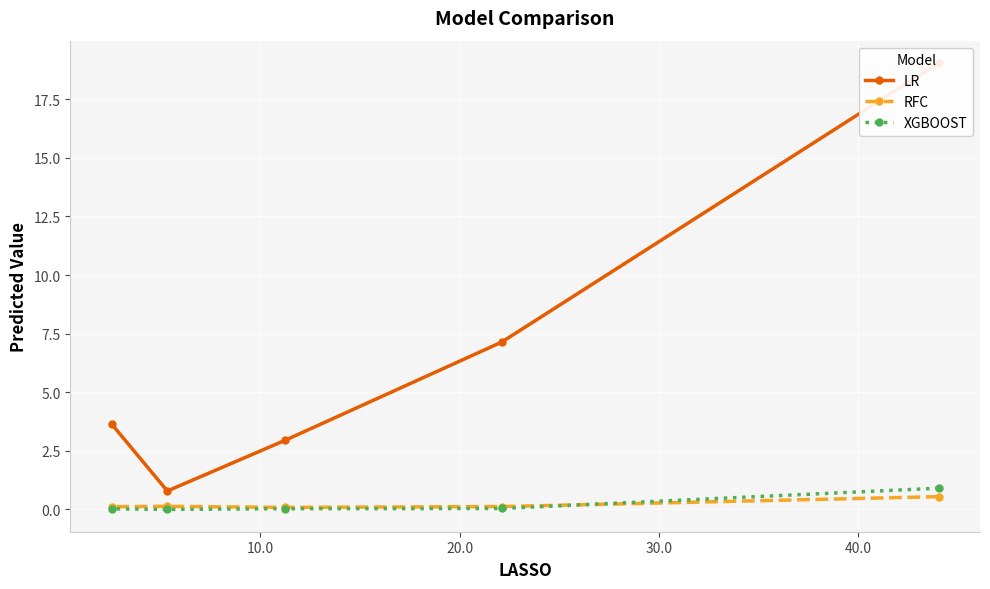

The value of RFC at 40.0 is 0.1. True or false?

False